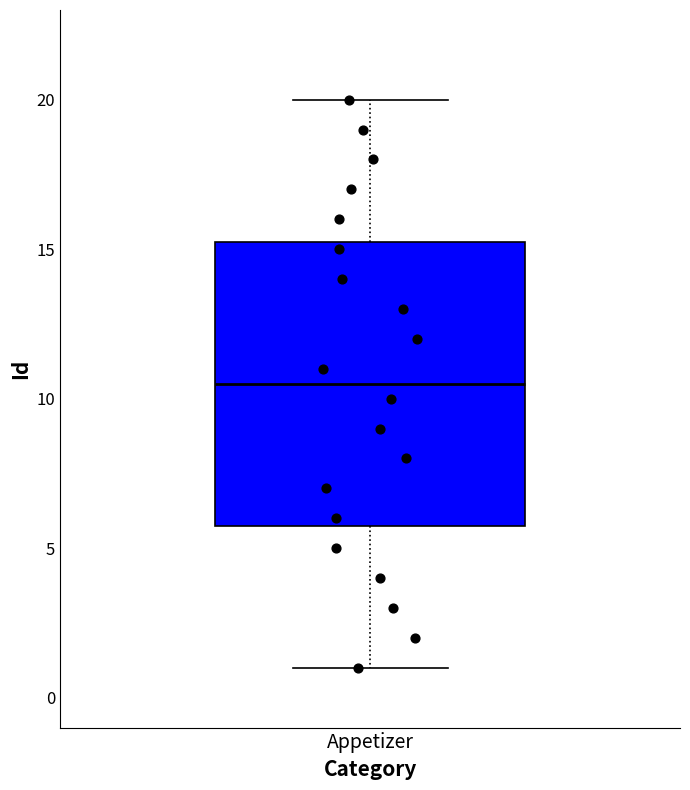

Read this box plot against the y-axis: the position of the median line, the range covered by the box, and the ends of both whiskers. The values are not printed on the chart, so give them approximately, as read against the axis.

median 10.5, box 6.0 to 15.5, whiskers 1.0 to 20.0